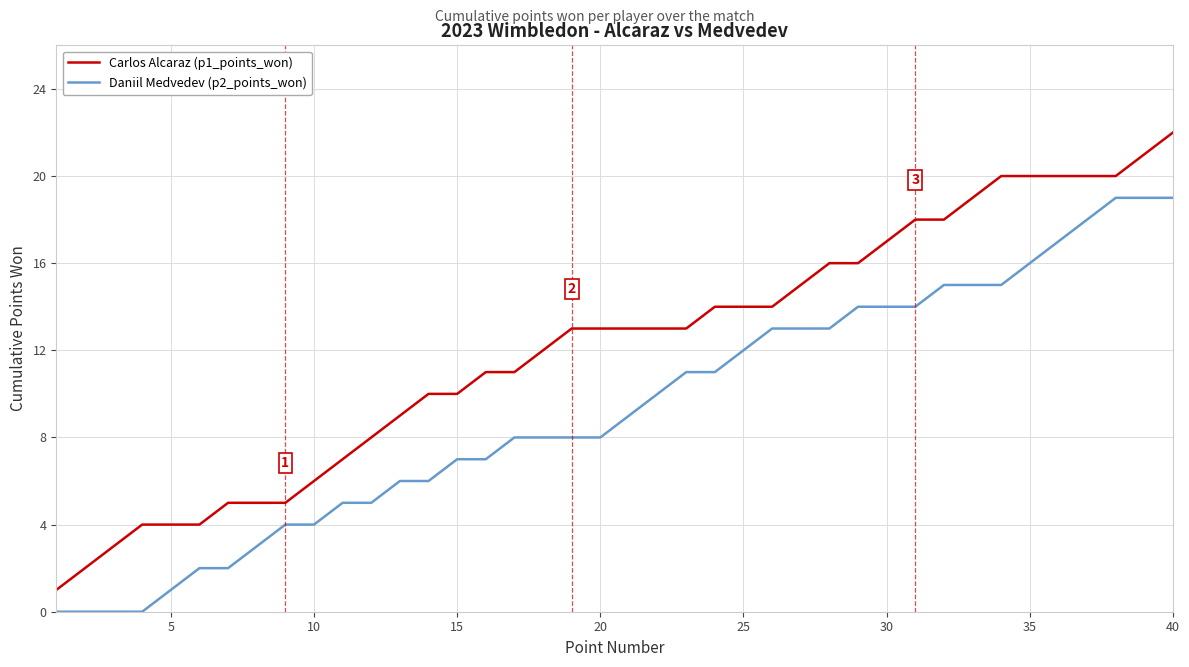

Which series has the largest total across all categories?

Carlos Alcaraz (p1_points_won)